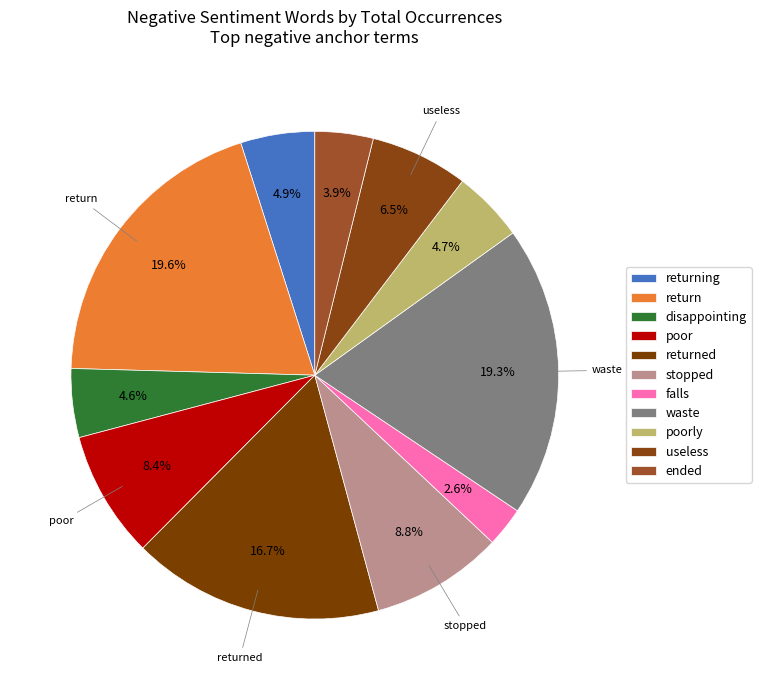

To the nearest percent, what portion does returning represent?

5%